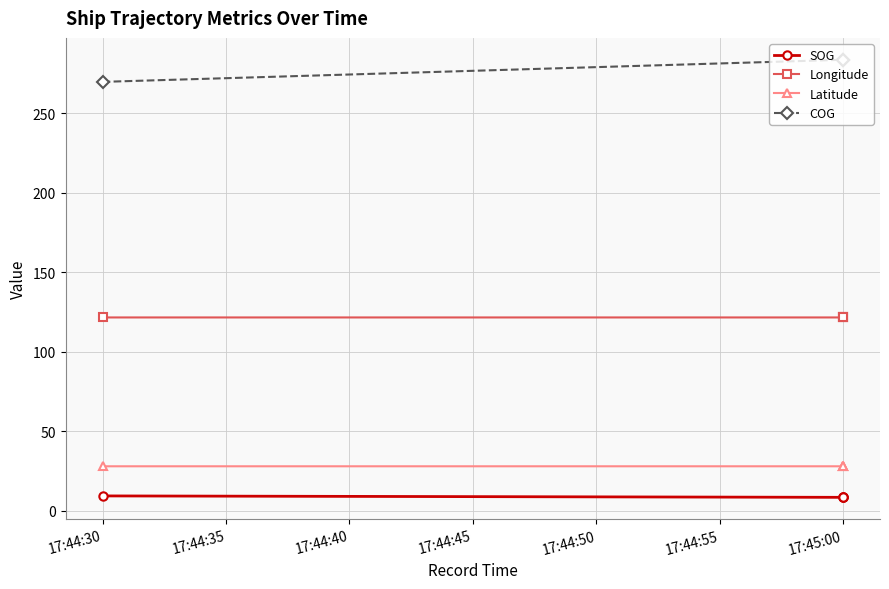

What is the total value across all series at 17:44:30?

428.5